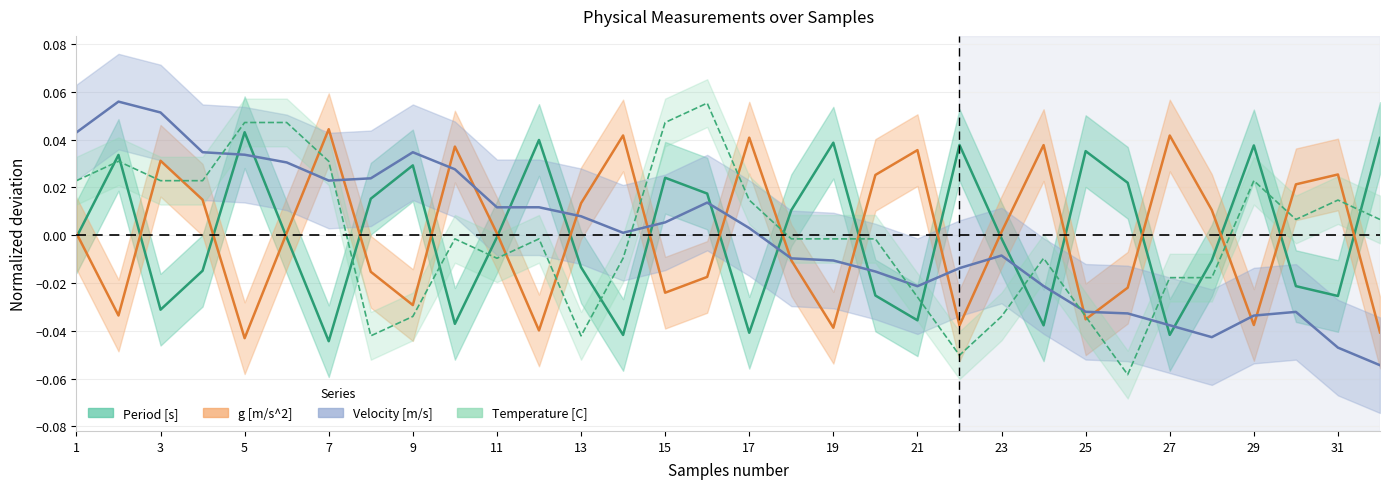

Rank the categories by Period [s] value from lowest to highest.

7, 14, 27, 17, 24, 10, 21, 3, 31, 20, 30, 4, 13, 28, 23, 6, 1, 11, 18, 8, 16, 26, 15, 9, 2, 25, 29, 22, 19, 12, 32, 5